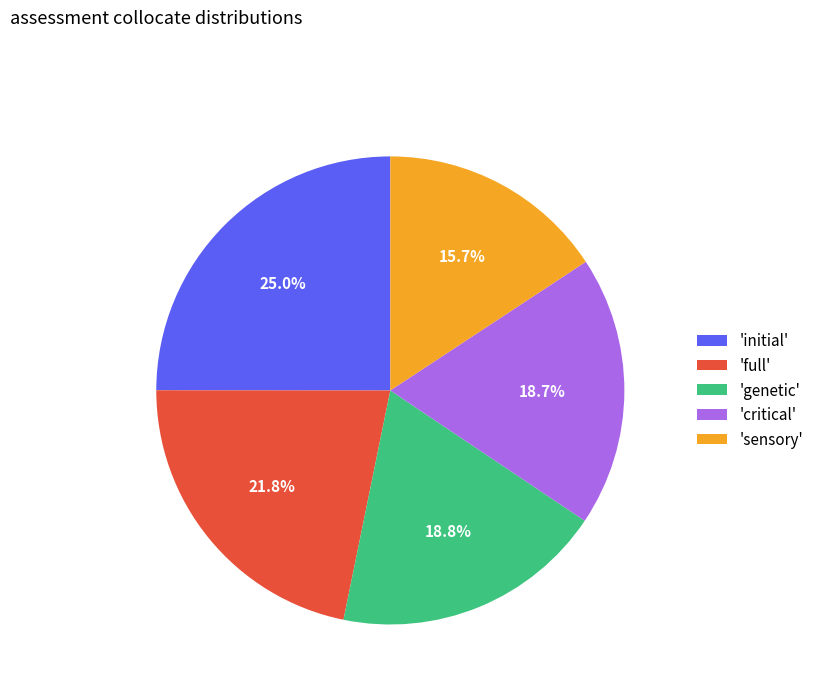

Combined, do 'full' and 'initial' account for over 50%?

No